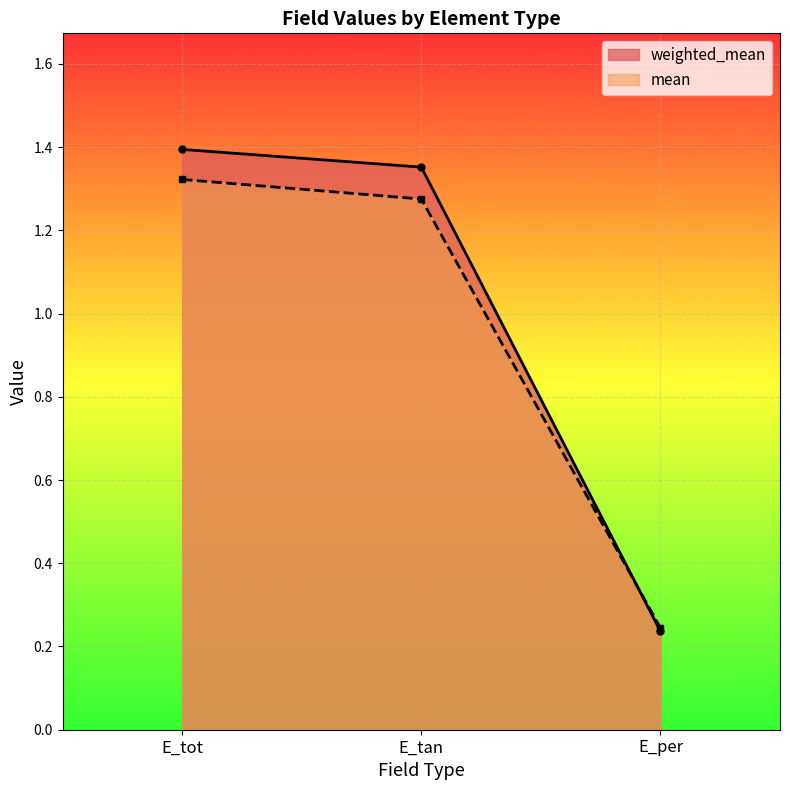

Reading left to right, extract all data points from this chart.

weighted_mean: 1.4	1.4	0.2
mean: 1.3	1.3	0.2